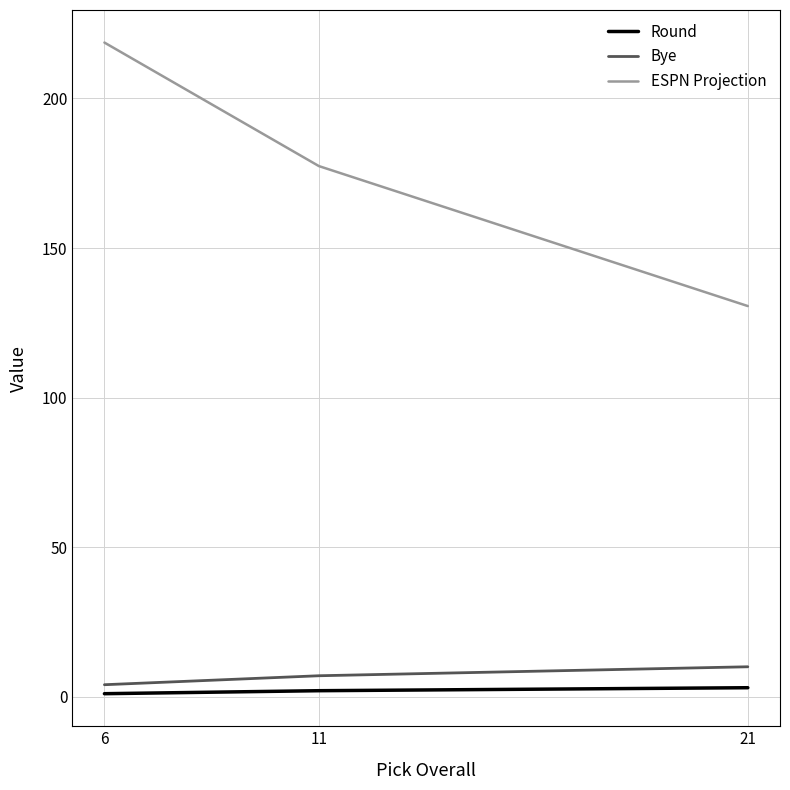

At which label is ESPN Projection closest to 174?

11